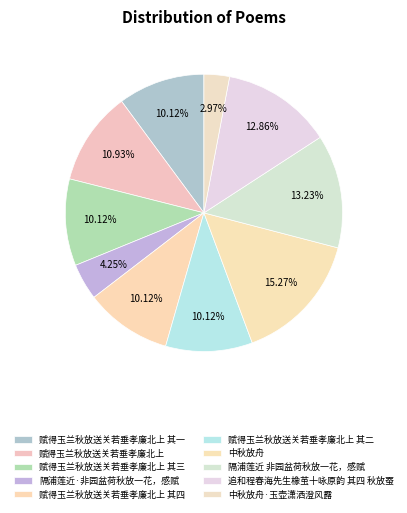

Count the number of slices in the pie.

10